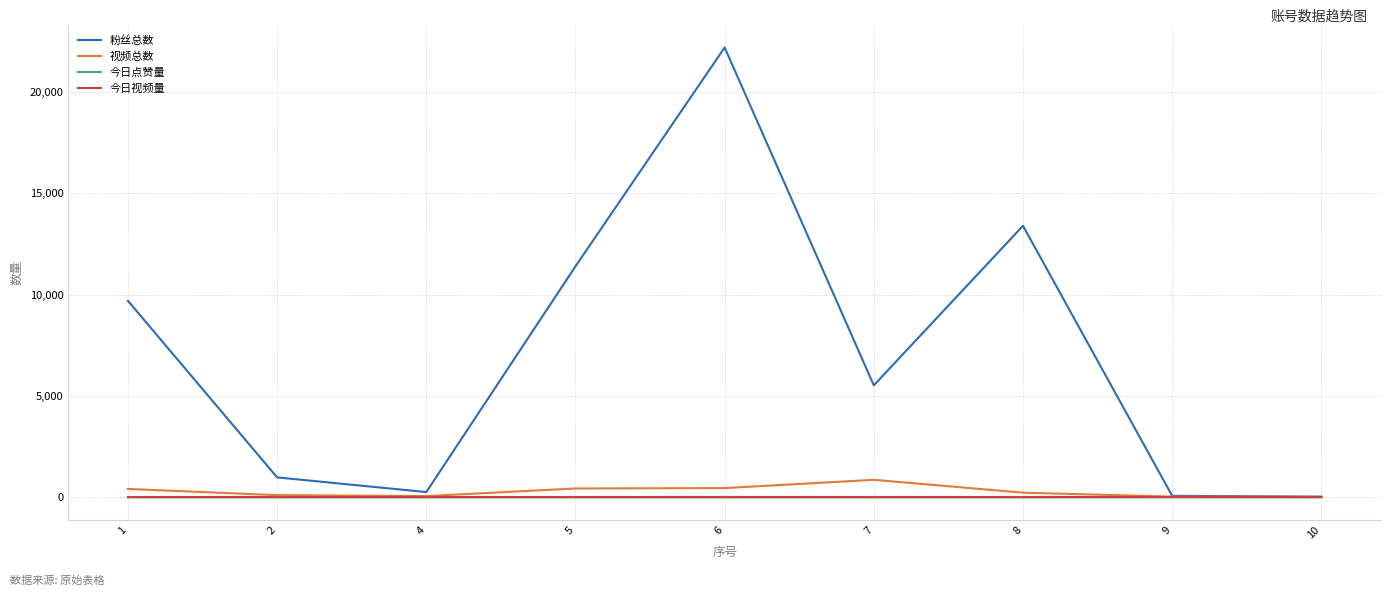

What is the maximum value for 粉丝总数?

22200